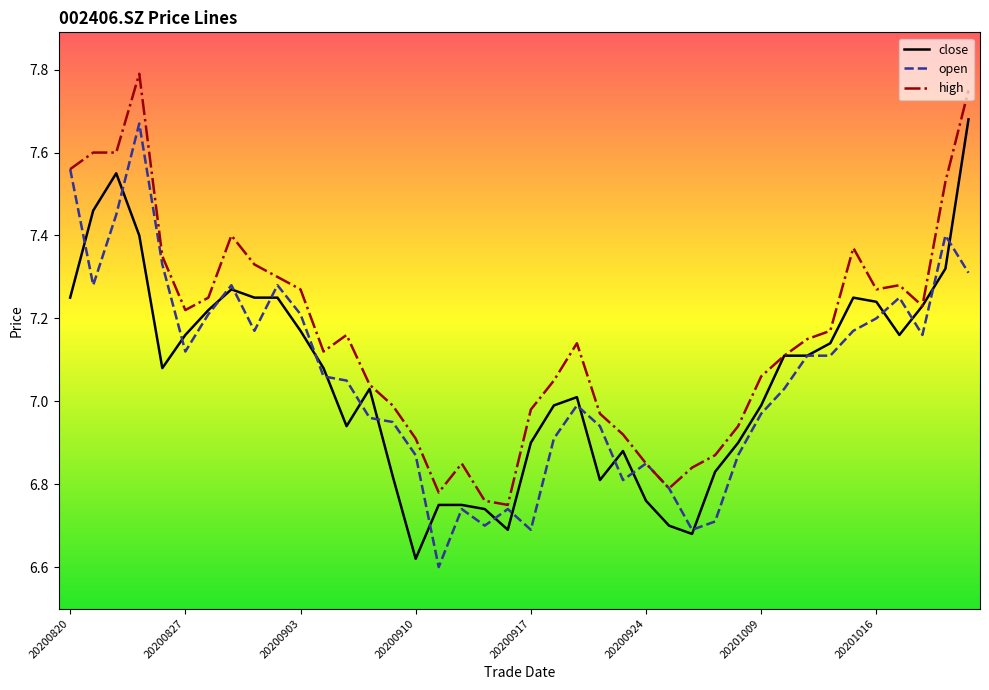

True or false: high has more than 0 interior local peaks.

True